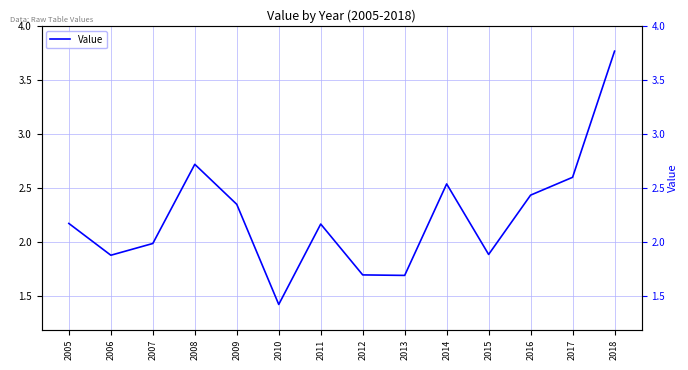

At which category does the chart reach its minimum across all series?

2010